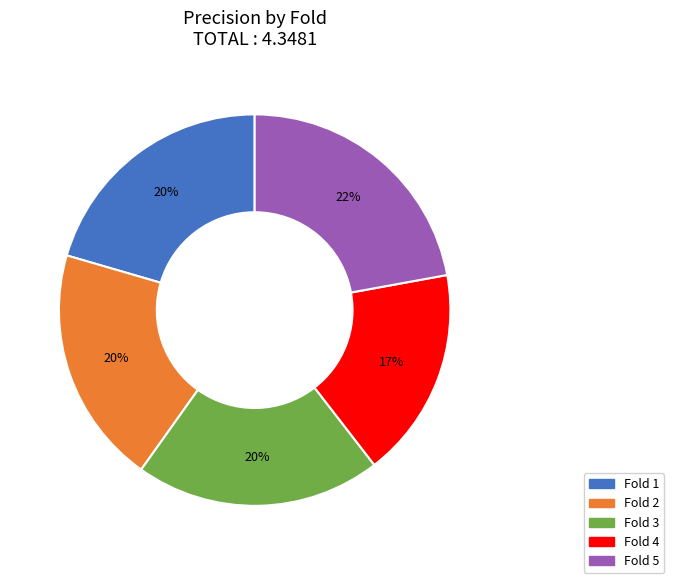

How many segments does this pie chart have?

5